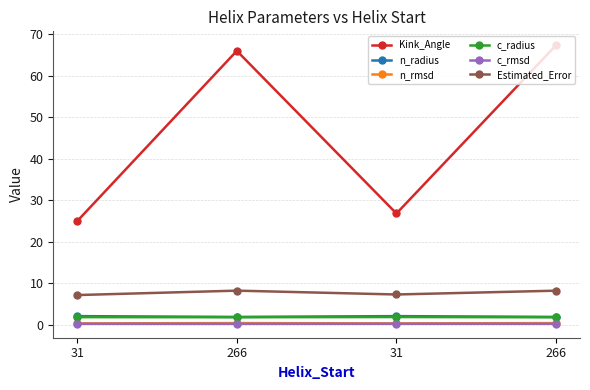

At which label is c_rmsd closest to 0?

31